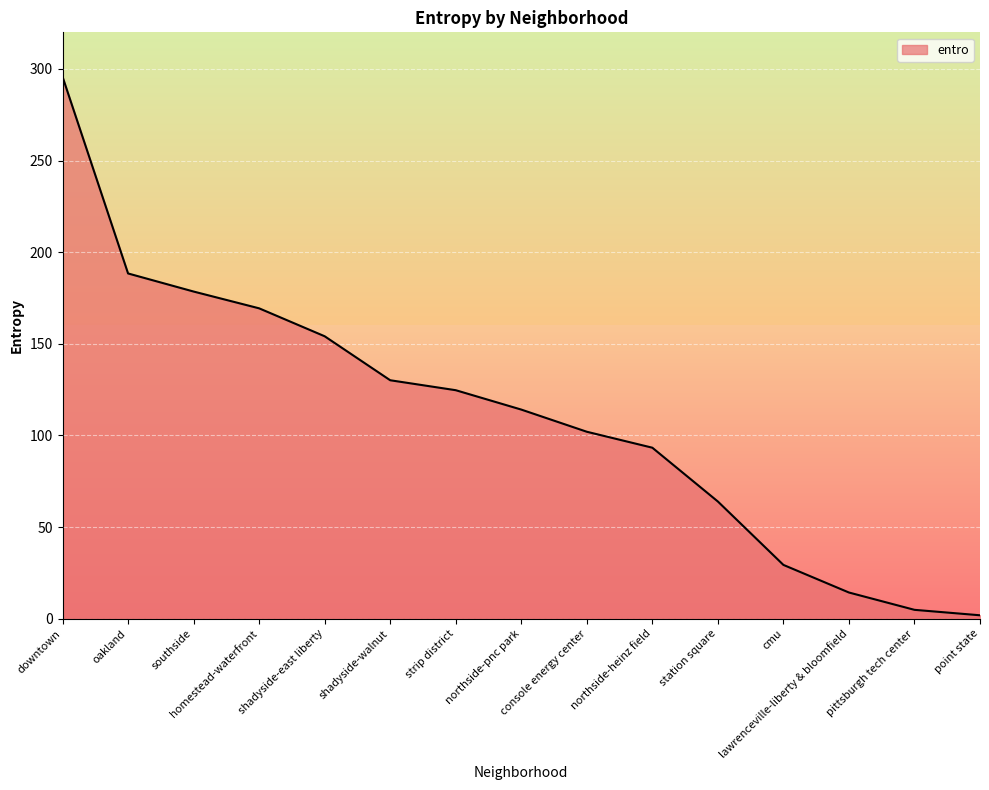

True or false: the data shows 179.9 at console energy center.

False